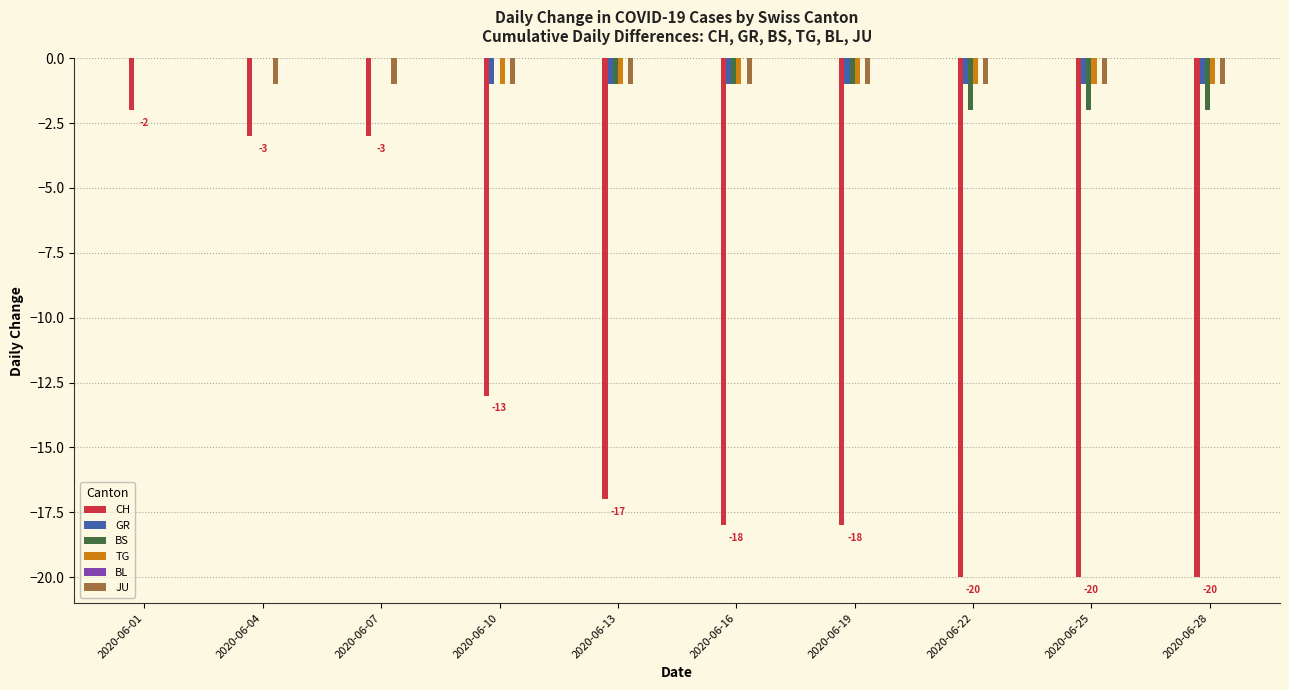

Is it true that BS equals -1 at 2020-06-13?

True